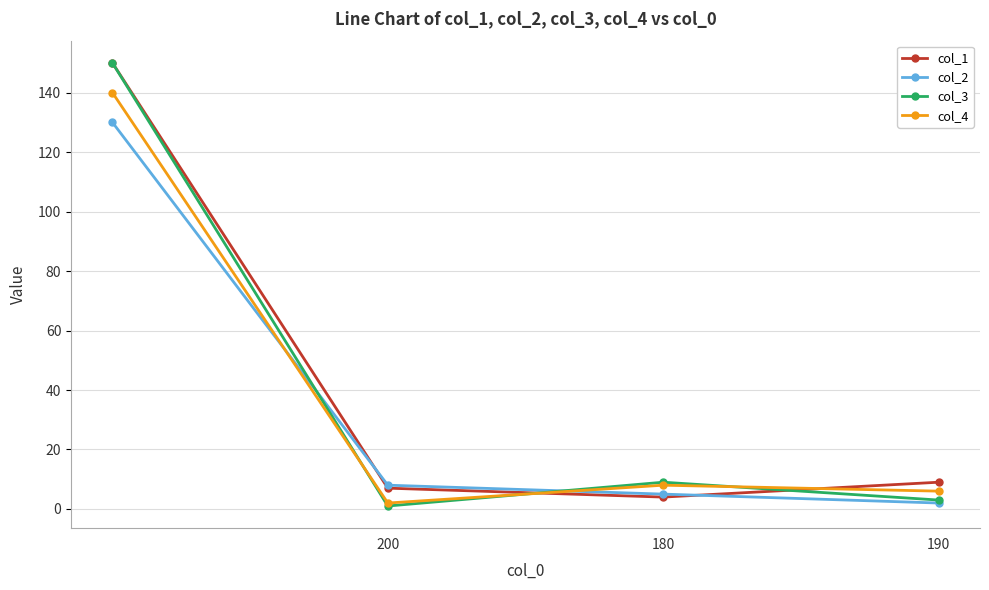

True or false: col_2 has more than 2 points higher than both neighbors.

False